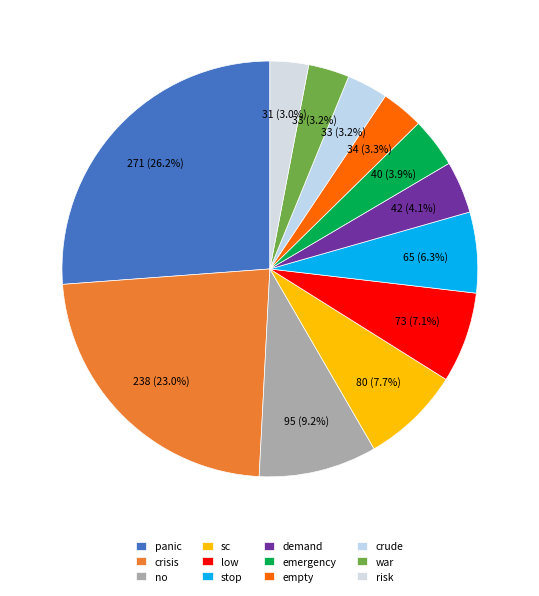

What is the change in value from sc to risk?

-49